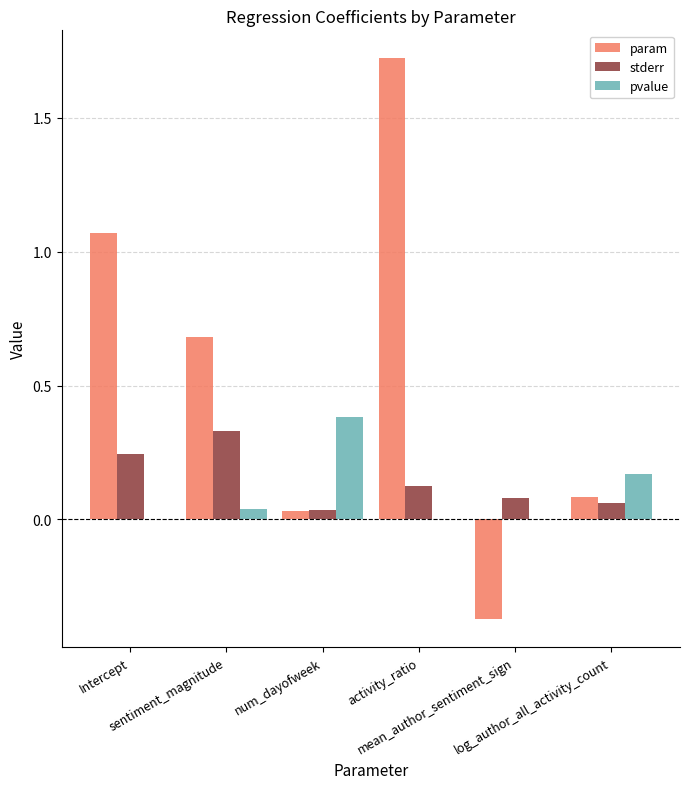

What is the greatest value displayed?

1.7